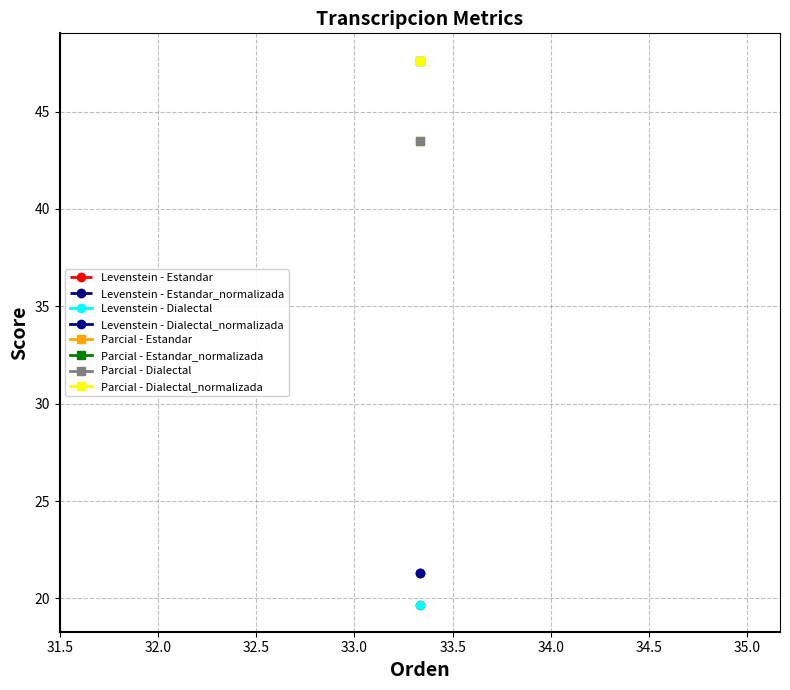

Rank the series by their maximum value, from lowest to highest.

Levenstein, Parcial